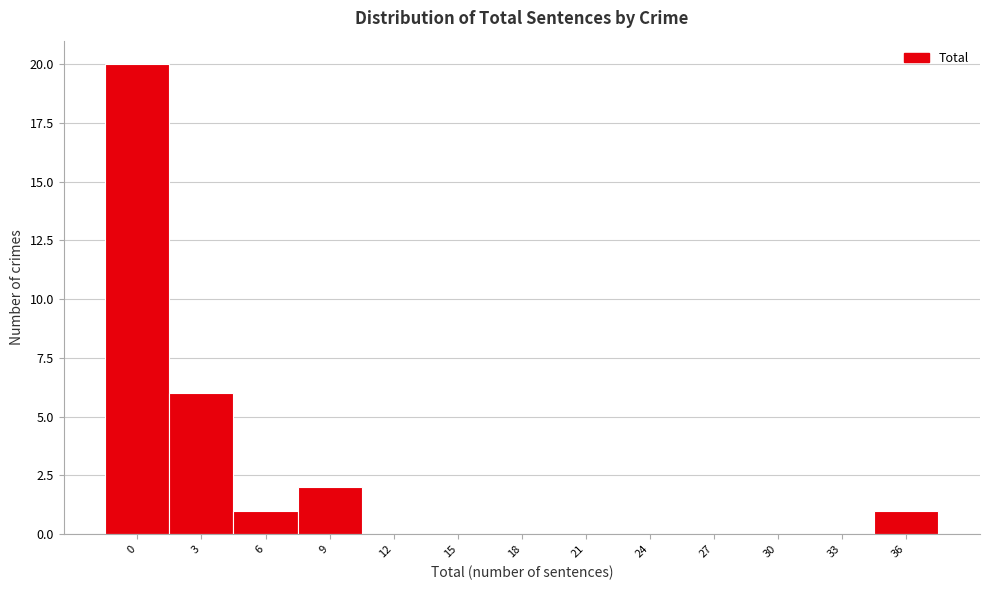

Reading left to right, extract all data points from this chart.

0=20	3=6	6=1	9=2	12=0	15=0	18=0	21=0	24=0	27=0	30=0	33=0	36=1